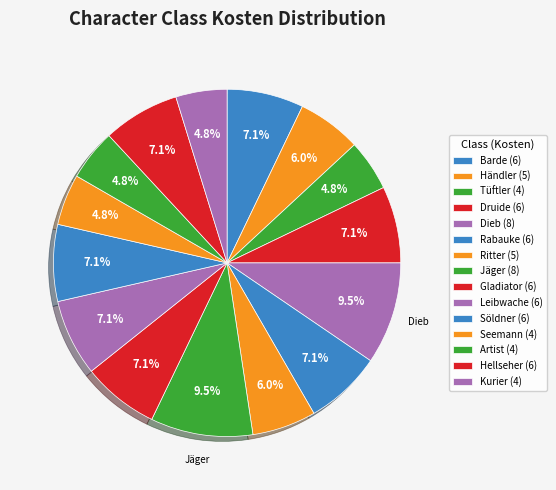

How much of the chart is everything except Söldner?

92.9%